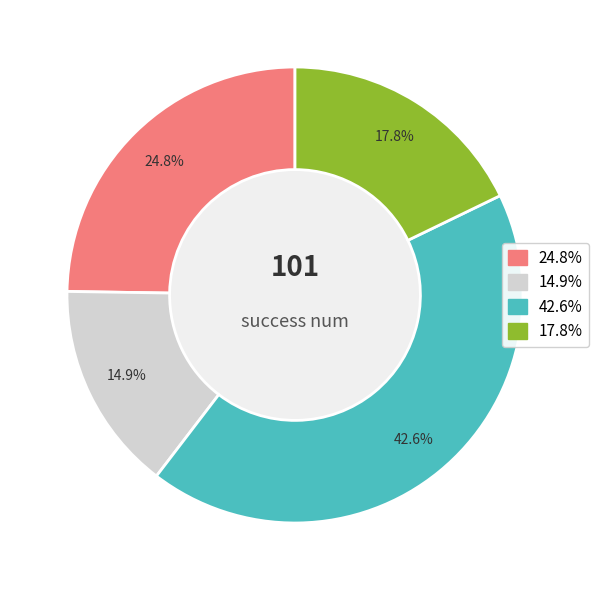

Is there a majority slice in this chart?

No